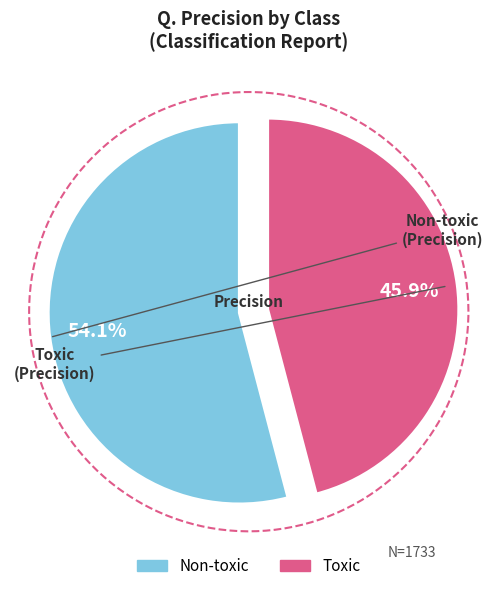

Which category has the smallest portion of the pie?

Toxic